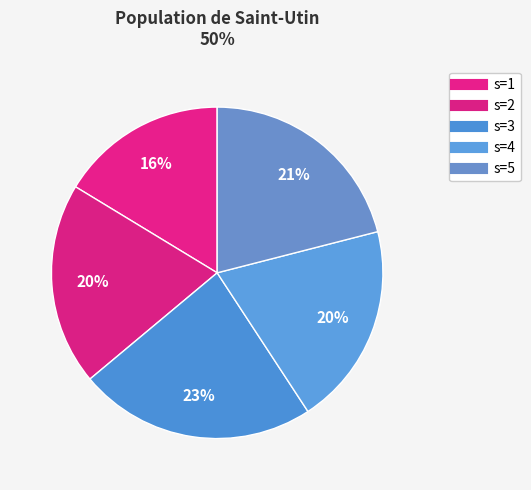

To the nearest percent, what percentage of the pie is s=1?

16%